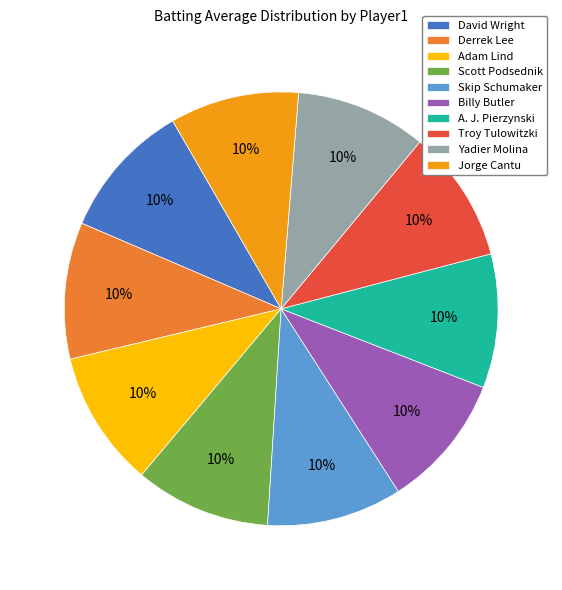

To the nearest percent, what percentage of the pie is Adam Lind?

10%